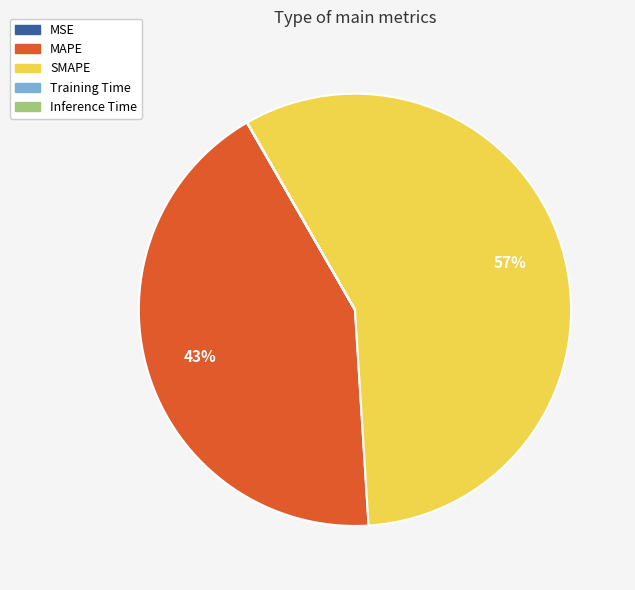

What percentage is the MAPE slice, to the nearest percent?

43%